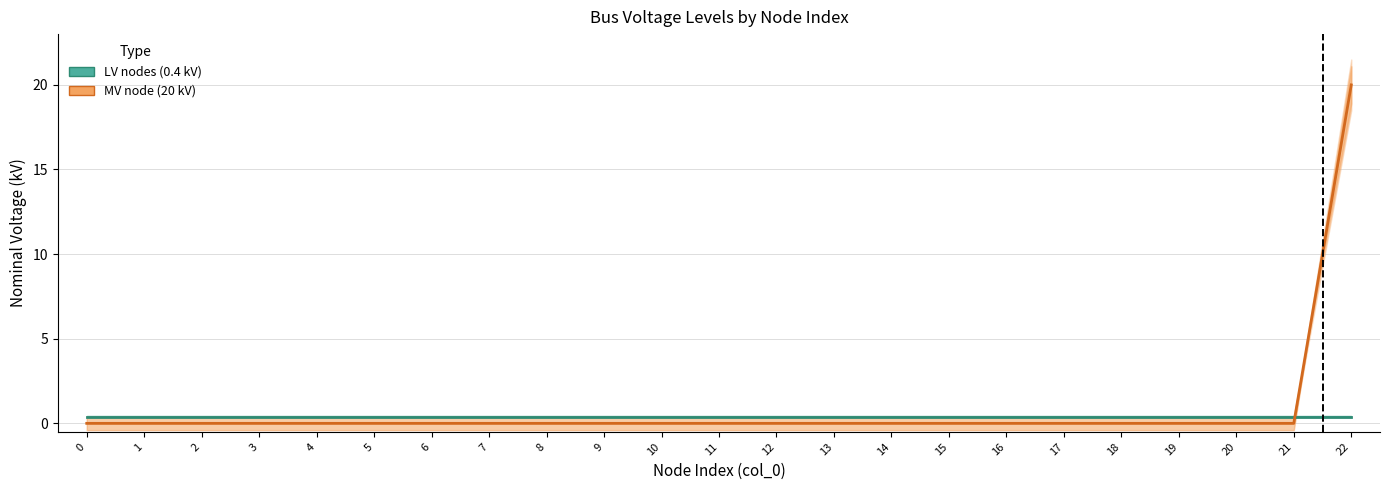

At how many categories does at least one series exceed 13?

1